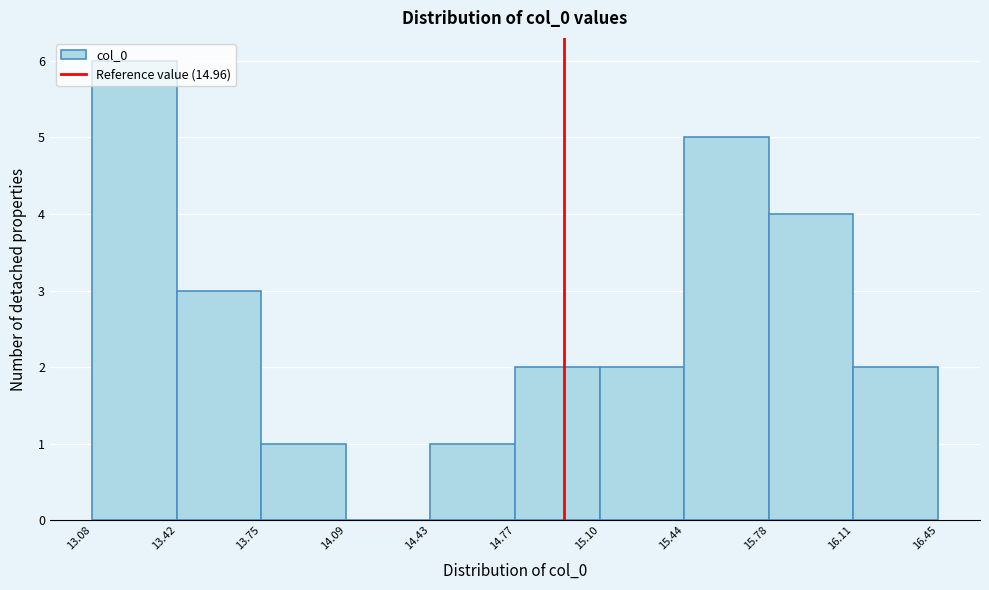

Reading left to right, transcribe this chart: for each bar, give the range it covers on the x-axis and its height. The values are not printed on the chart, so give them approximately, as read against the axis.

13.08 to 13.42: 6
13.42 to 13.75: 3
13.75 to 14.09: 1
14.09 to 14.43: 0
14.43 to 14.77: 1
14.77 to 15.10: 2
15.10 to 15.44: 2
15.44 to 15.78: 5
15.78 to 16.11: 4
16.11 to 16.45: 2